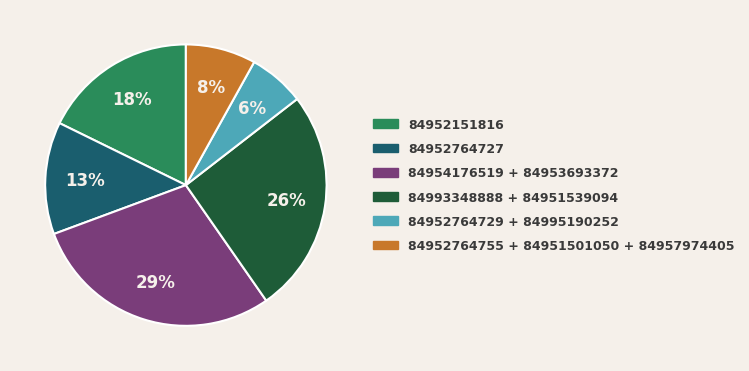

Is there any slice that represents more than half of the pie?

No